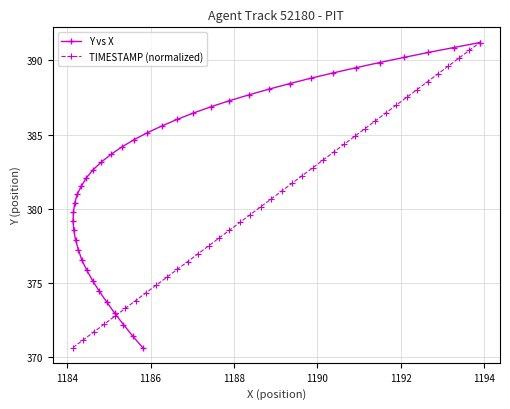

At how many categories does at least one series exceed 384?

19